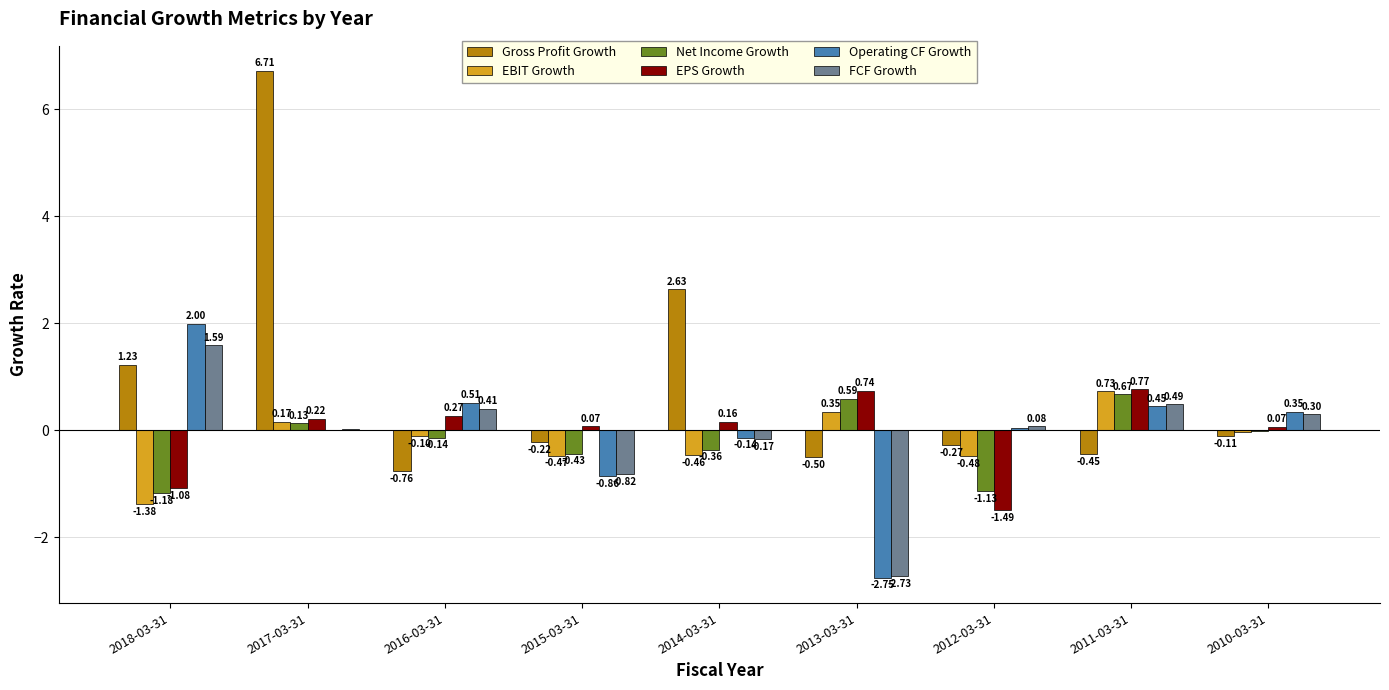

What are all the series names shown in the legend?

Gross Profit Growth, EBIT Growth, Net Income Growth, EPS Growth, Operating CF Growth, FCF Growth